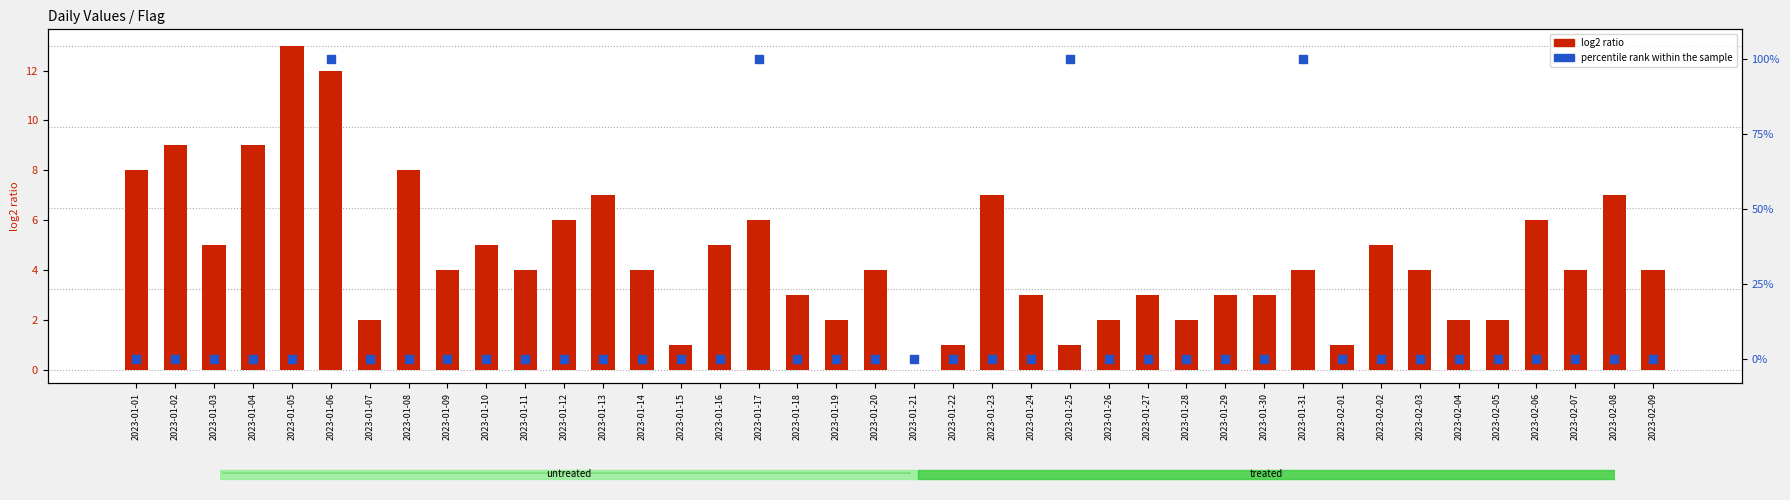

What is the total value across all series at 2023-01-12?

6